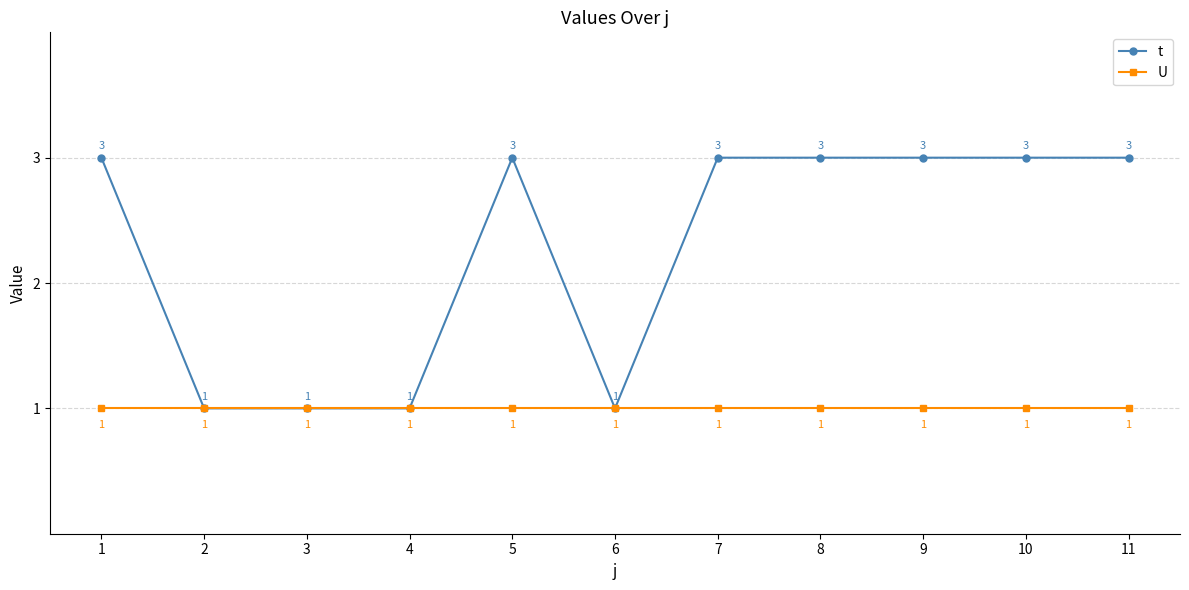

Rank the series by their average value, from lowest to highest.

U, t